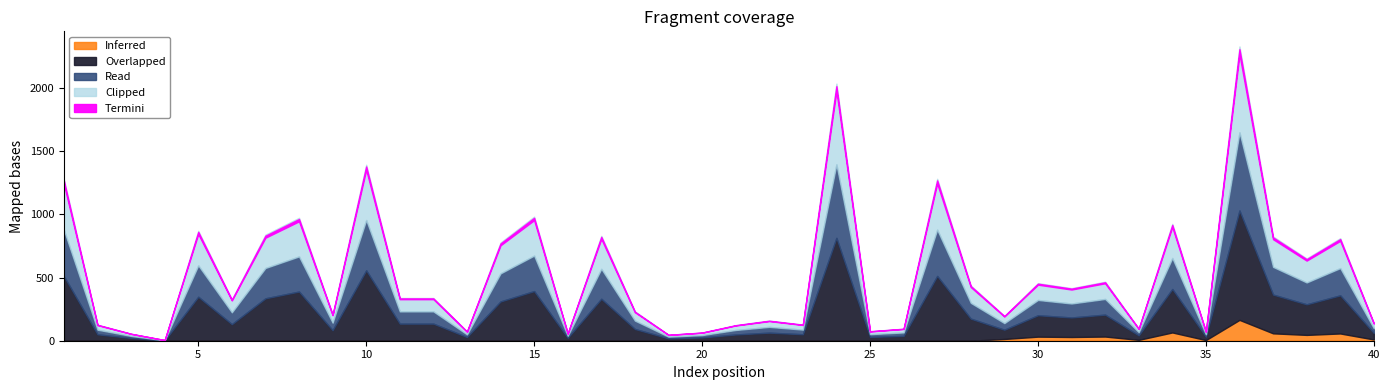

How many data points are above 322?

19